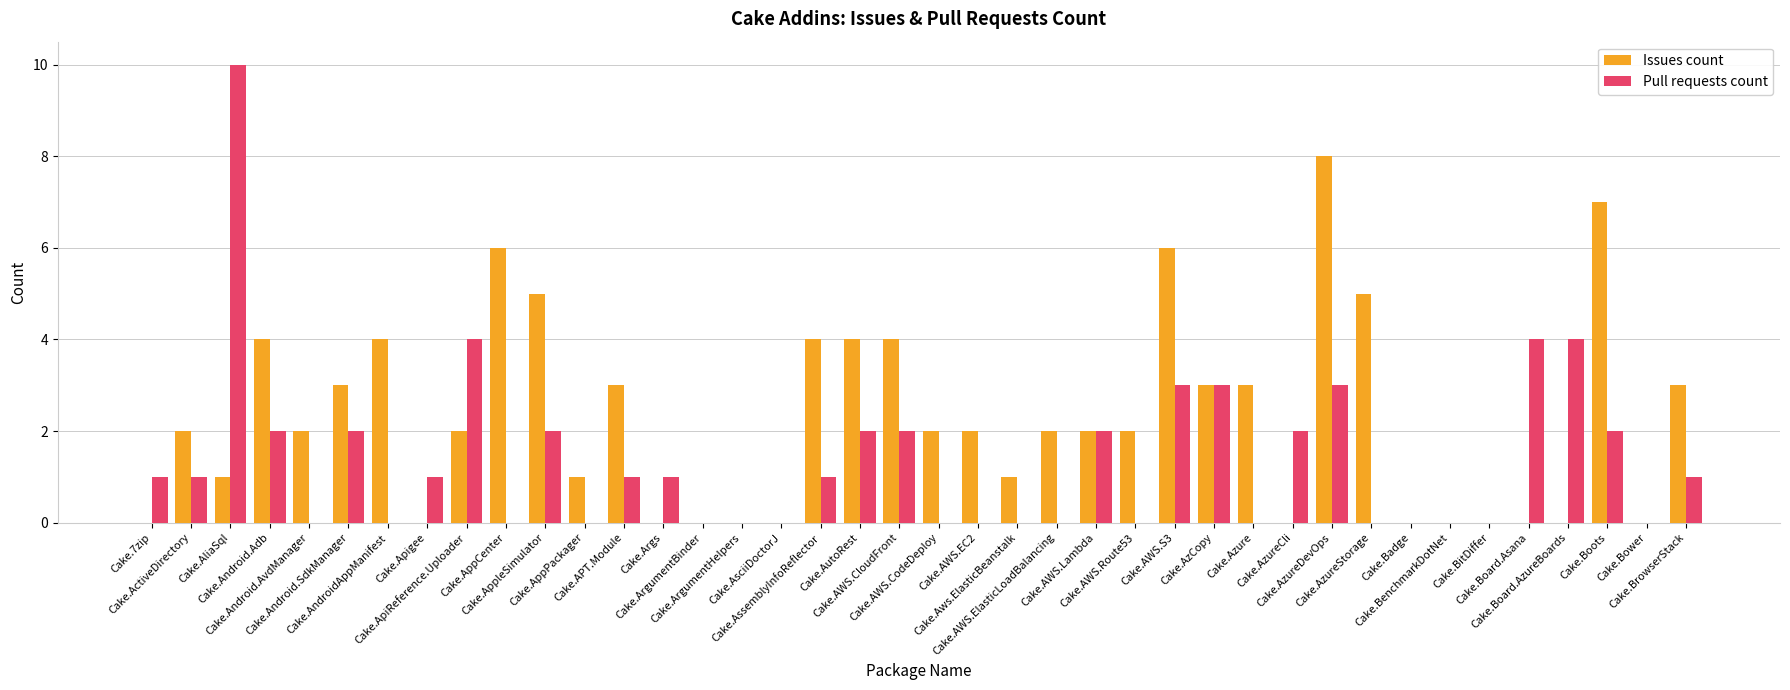

Which series has the largest total across all categories?

Issues count